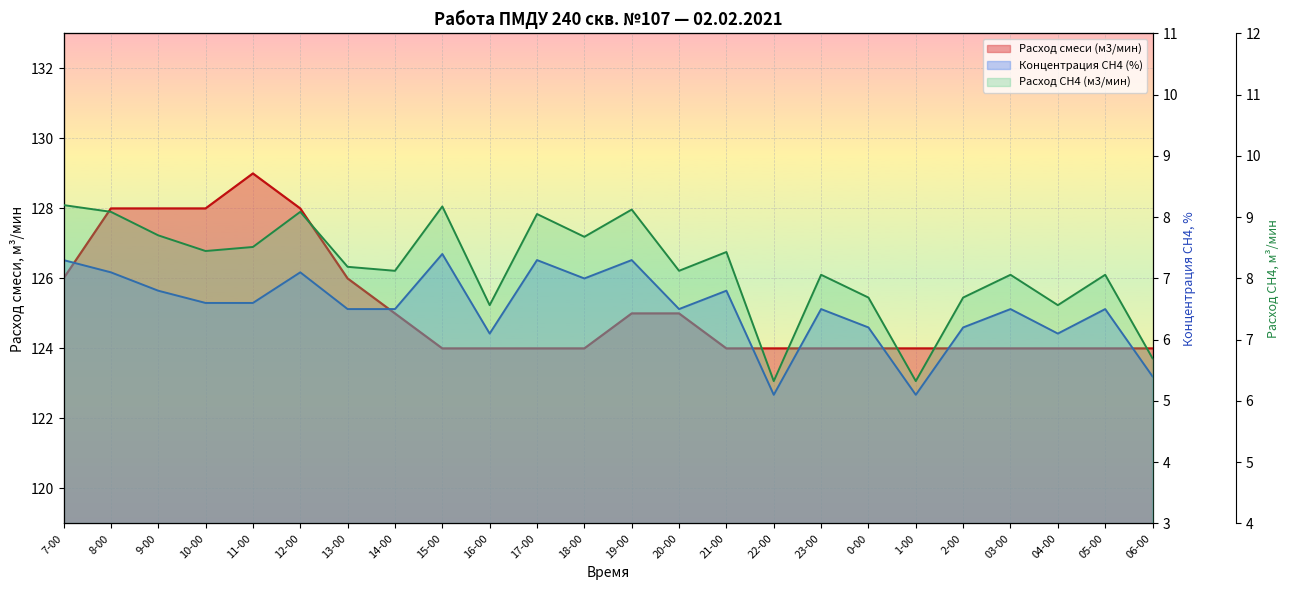

Reading right to left, transcribe all the data shown in this chart.

Расход смеси (м3/мин): 124.0	124.0	124.0	124.0	124.0	124.0	124.0	124.0	124.0	124.0	125.0	125.0	124.0	124.0	124.0	124.0	125.0	126.0	128.0	129.0	128.0	128.0	128.0	126.0
Концентрация СН4 (%): 5.4	6.5	6.1	6.5	6.2	5.1	6.2	6.5	5.1	6.8	6.5	7.3	7.0	7.3	6.1	7.4	6.5	6.5	7.1	6.6	6.6	6.8	7.1	7.3
Расход СН4 (м3/мин): 6.7	8.1	7.6	8.1	7.7	6.3	7.7	8.1	6.3	8.4	8.1	9.1	8.7	9.1	7.6	9.2	8.1	8.2	9.1	8.5	8.4	8.7	9.1	9.2